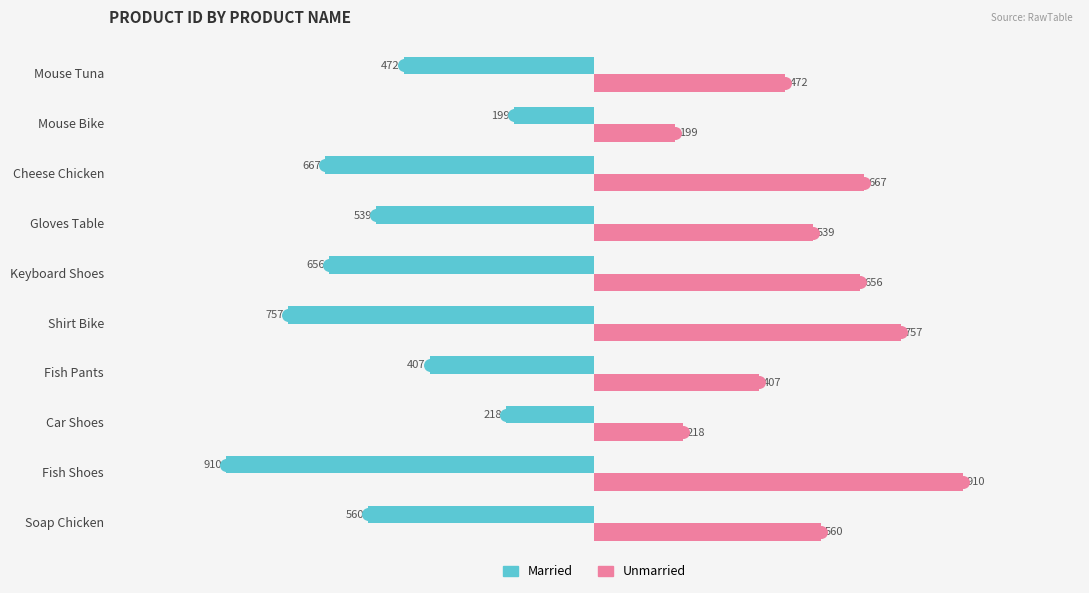

What is the difference between the highest and lowest values at Mouse Bike?

398